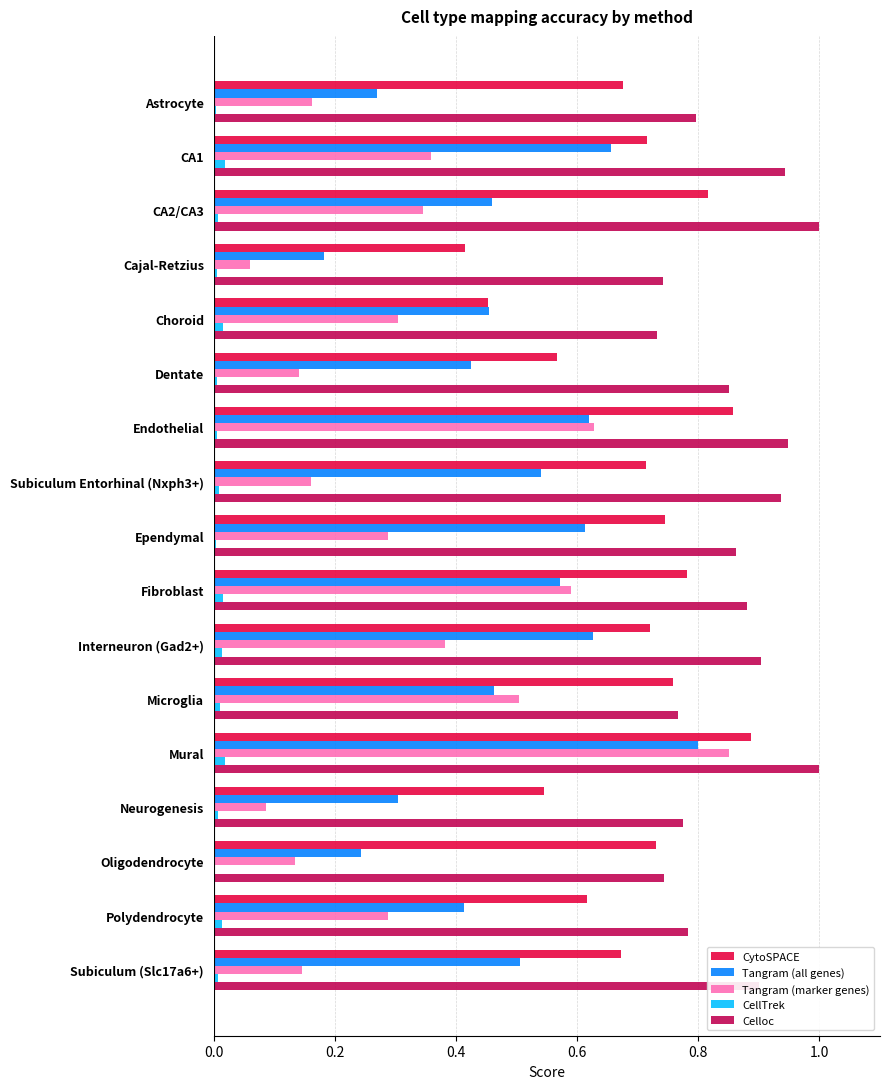

True or false: Celloc has a value of 1.0 at CA2/CA3.

True